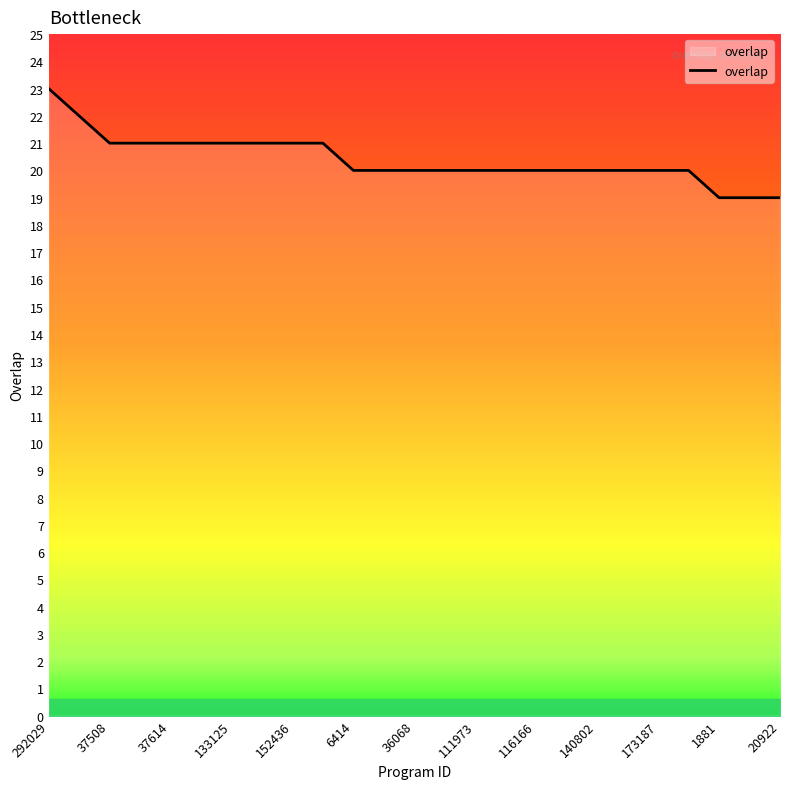

What is the difference between the maximum and minimum values?

4